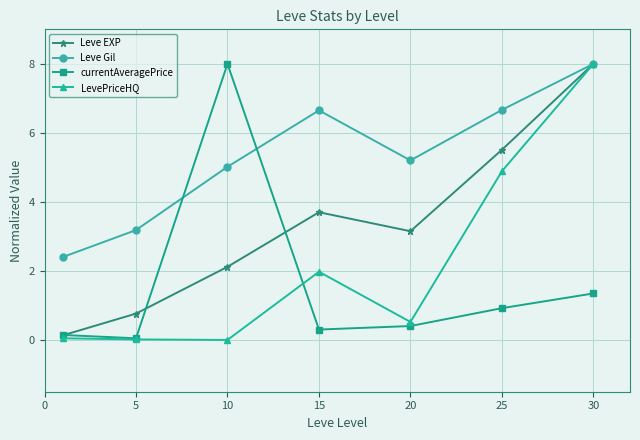

How many interior local valleys does the LevePriceHQ series have?

2